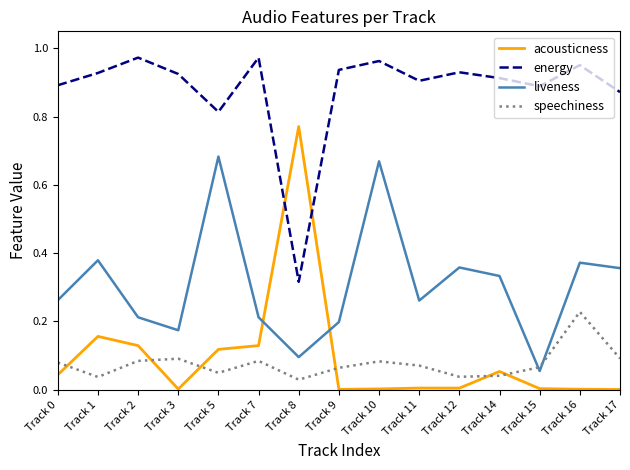

Which series has the widest spread of values?

acousticness